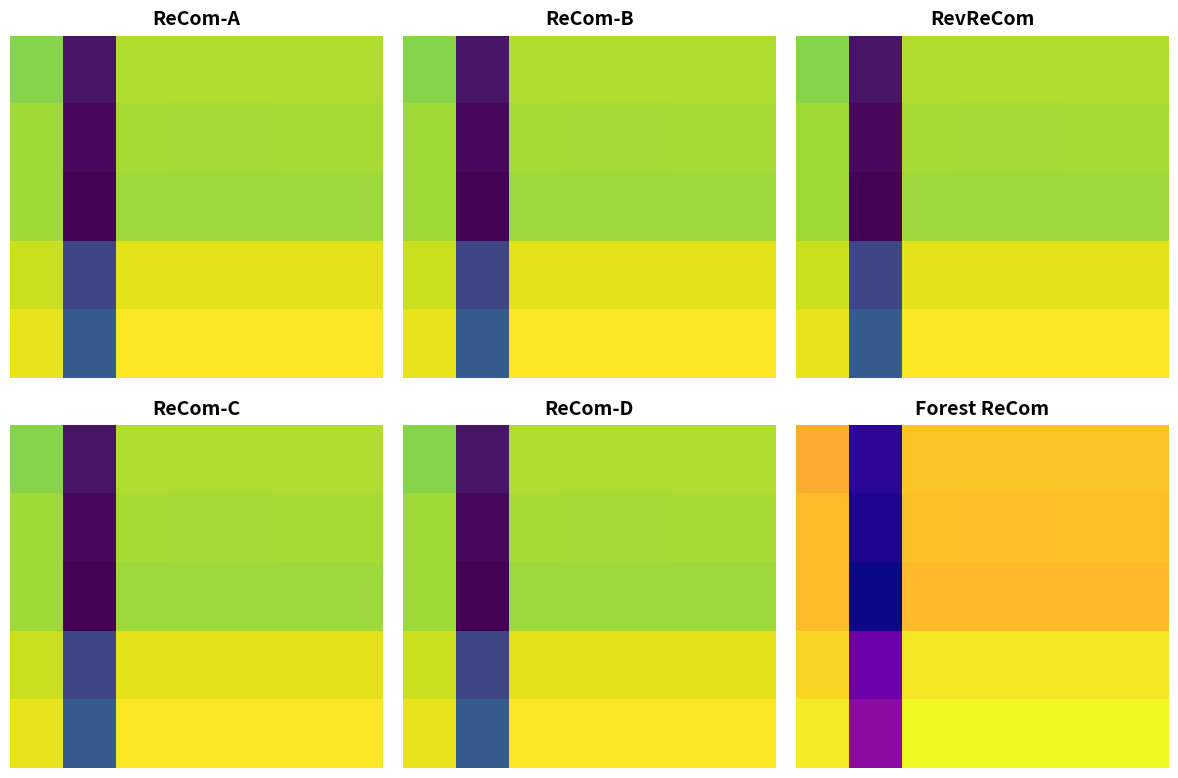

At which category is the sum across all series the highest?

2